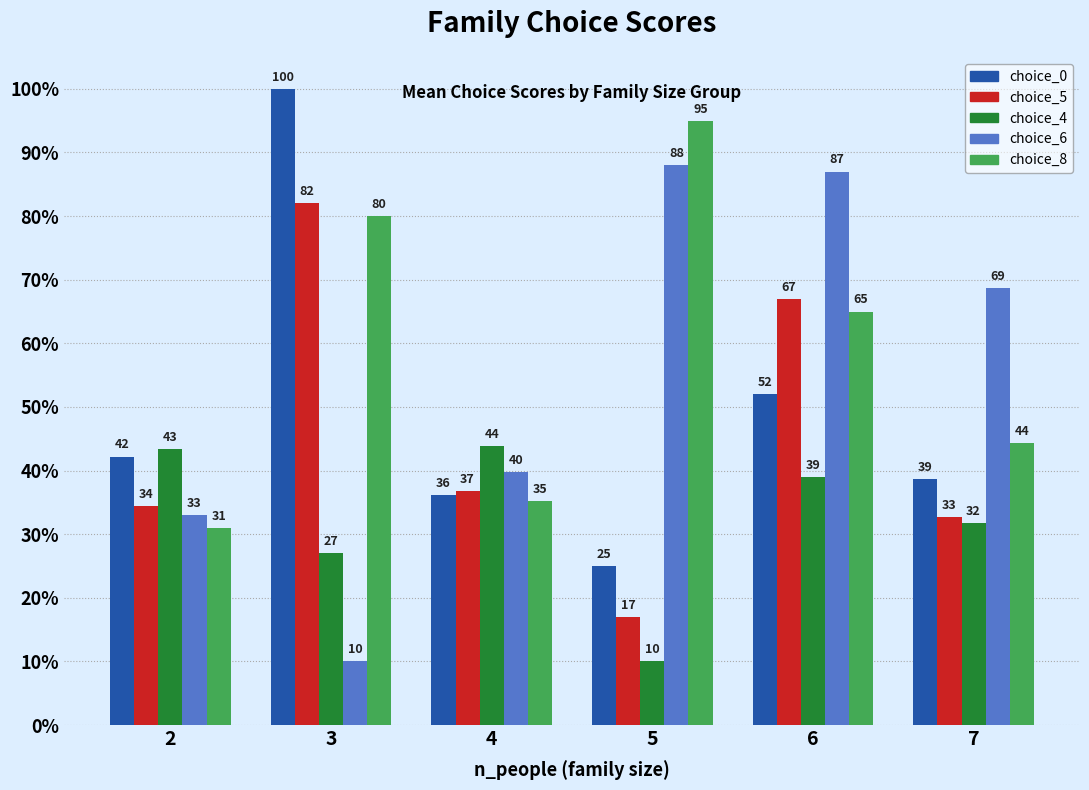

Count the number of data series in this chart.

5